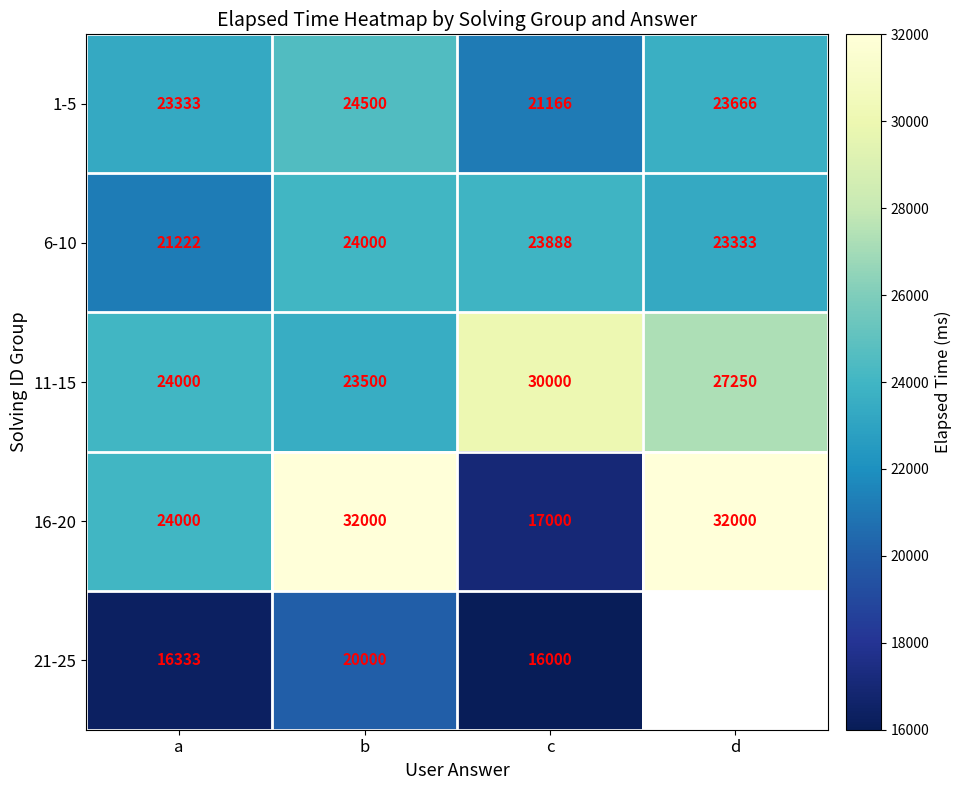

How many values in the 6-10 series are below 23888?

2